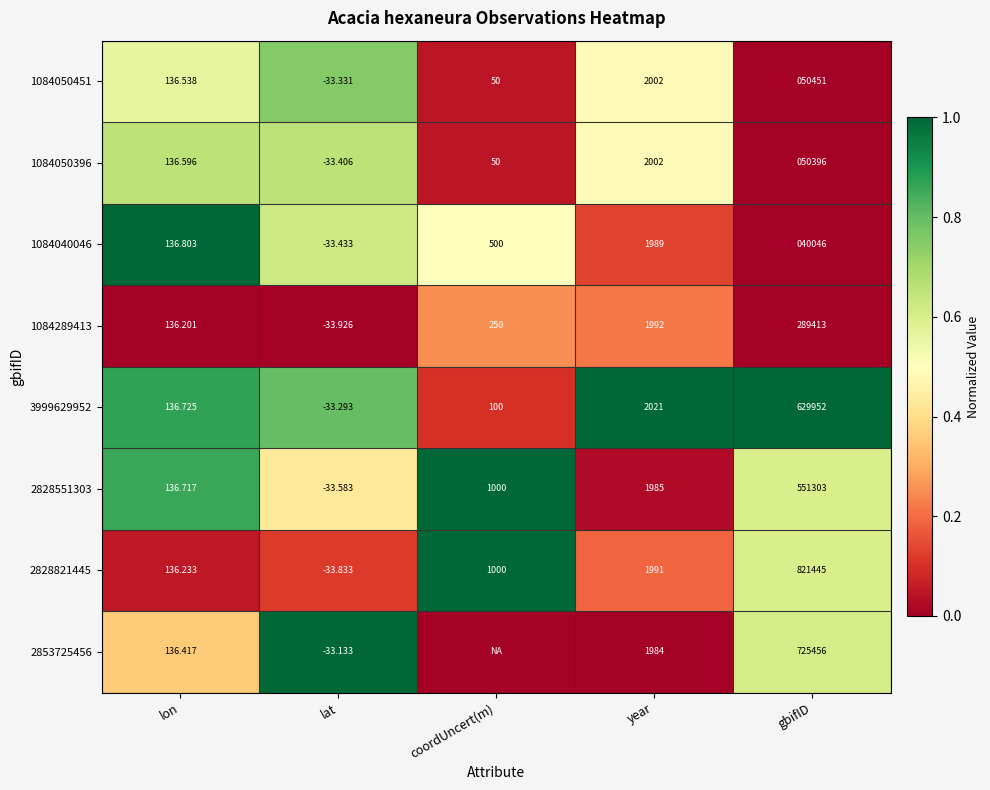

Where does the 1084050396 series first go above 136?

lon